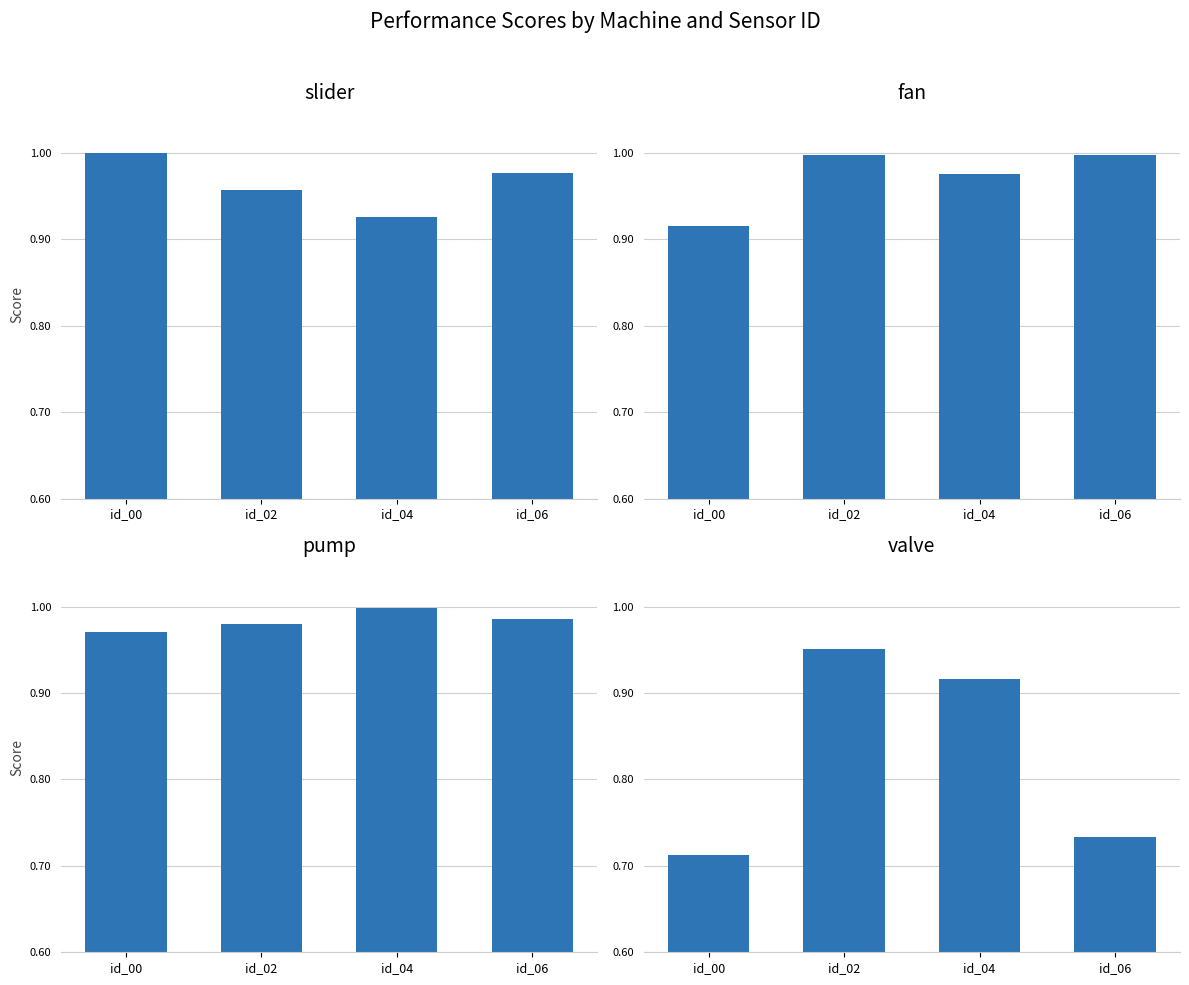

At which category is the sum across all series the highest?

id_02